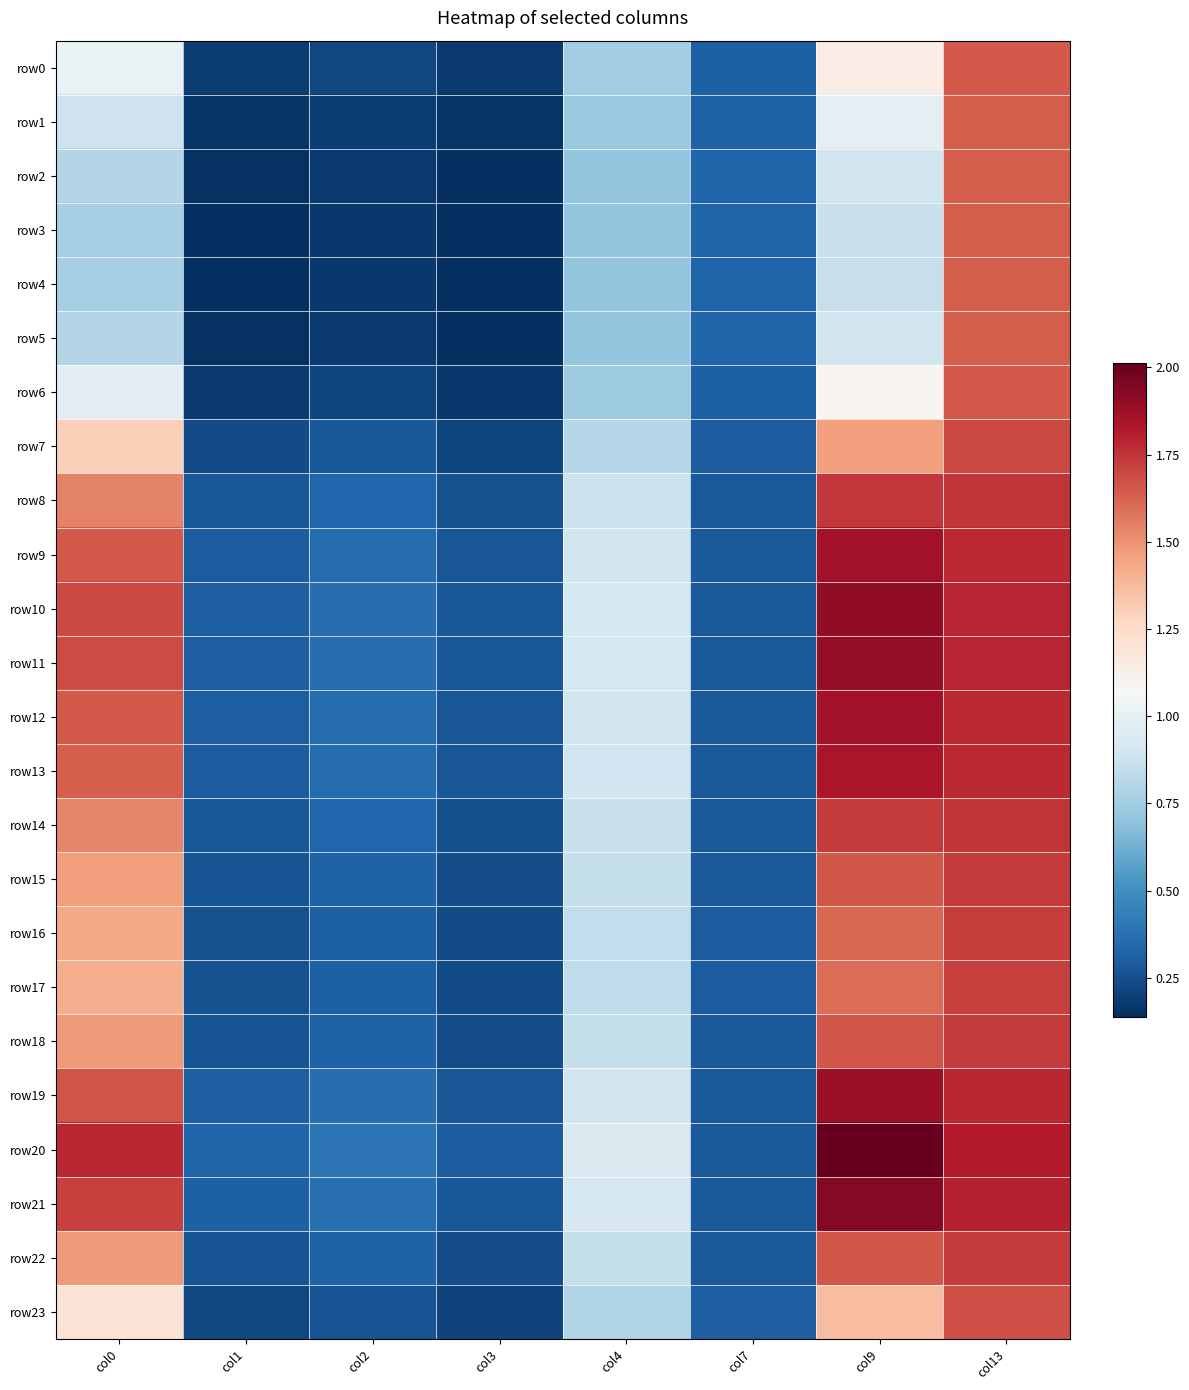

At how many categories does at least one series exceed 1?

3